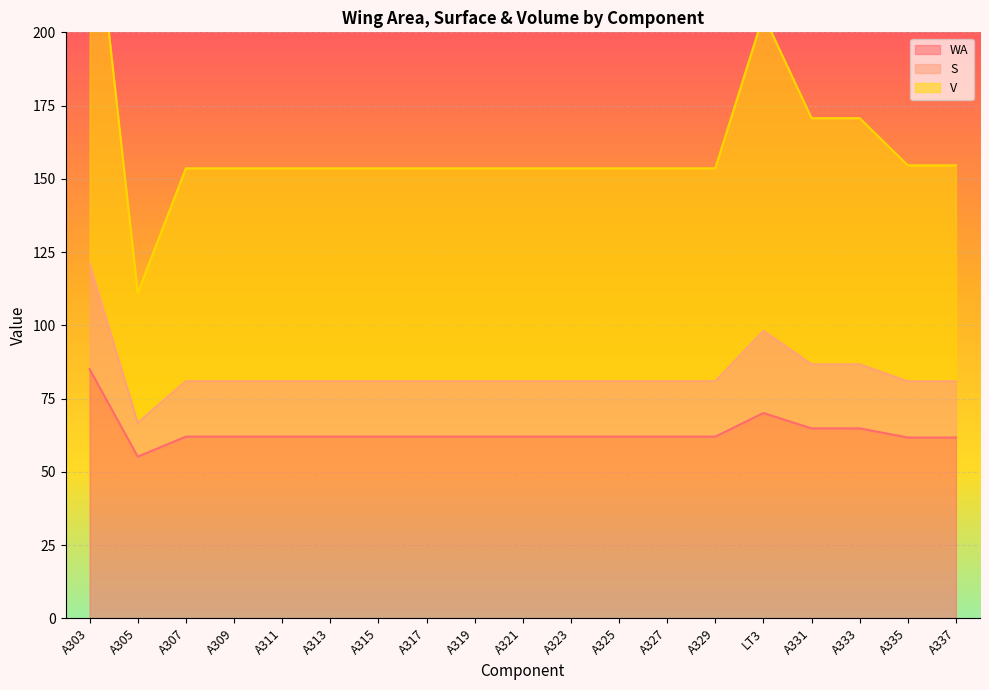

Is it true that WA equals 32.8 at A303?

False